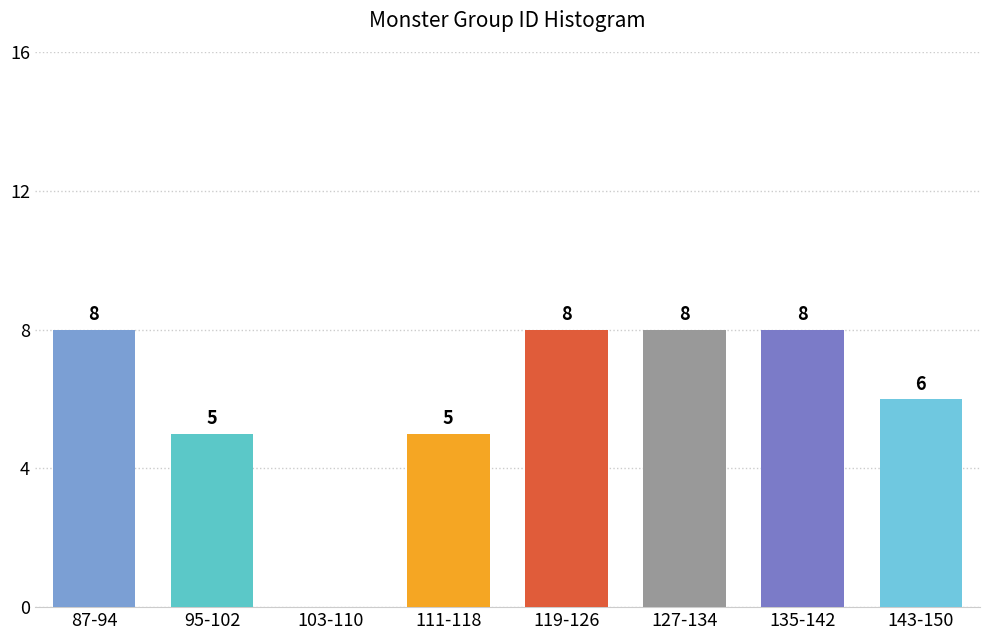

Reading left to right, what are all the values shown in this chart?

87-94=8	95-102=5	103-110=0	111-118=5	119-126=8	127-134=8	135-142=8	143-150=6